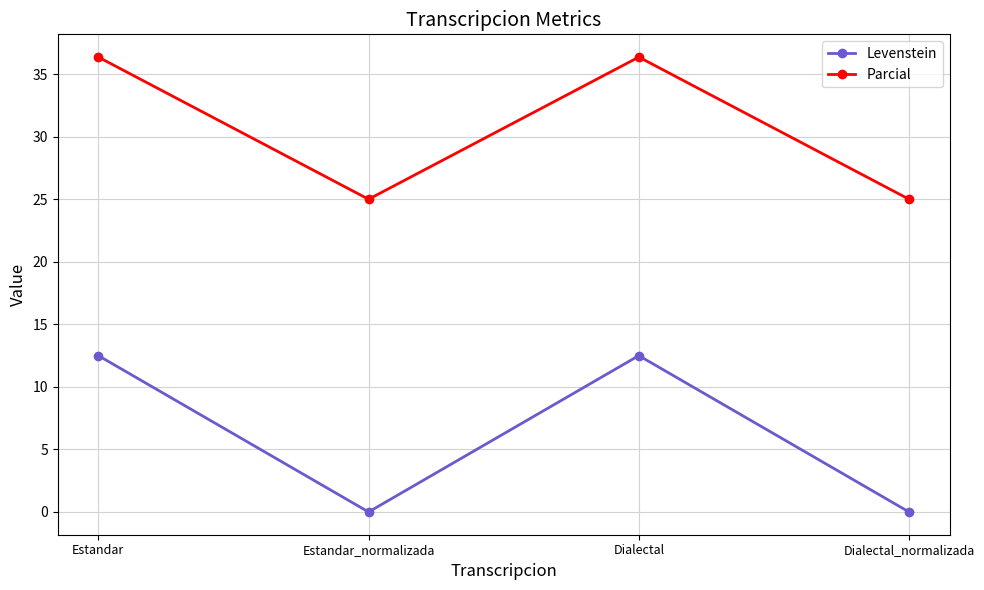

Reading left to right, list all the values displayed in this chart.

Levenstein: 12.5	0.0	12.5	0.0
Parcial: 36.4	25.0	36.4	25.0